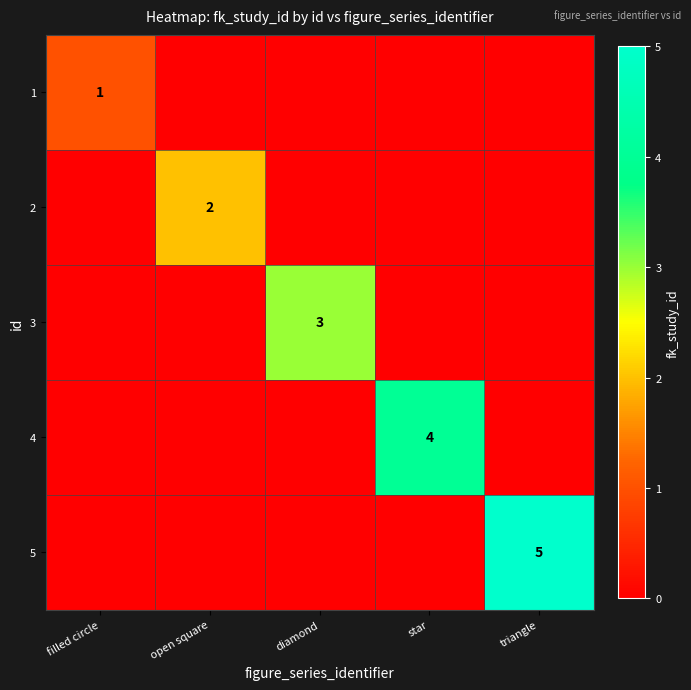

Is it true that 5 equals 3 at triangle?

False